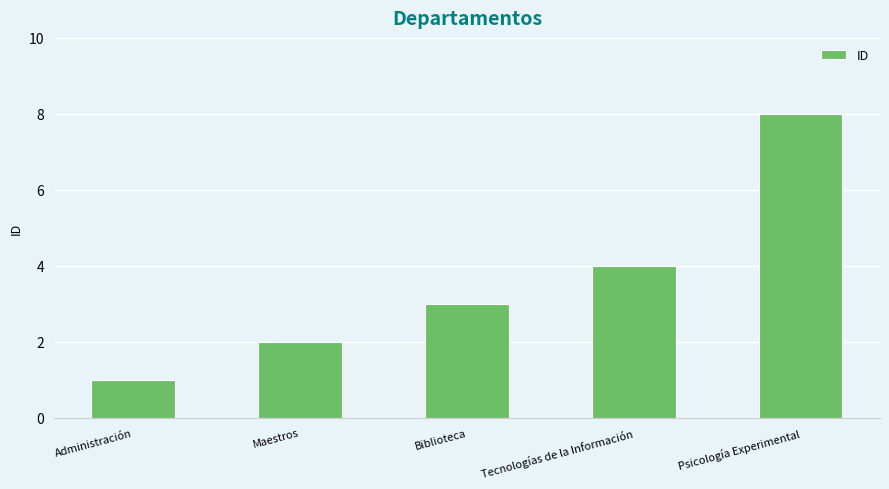

Reading left to right, extract all data points from this chart.

Administración=1	Maestros=2	Biblioteca=3	Tecnologías de la Información=4	Psicología Experimental=8